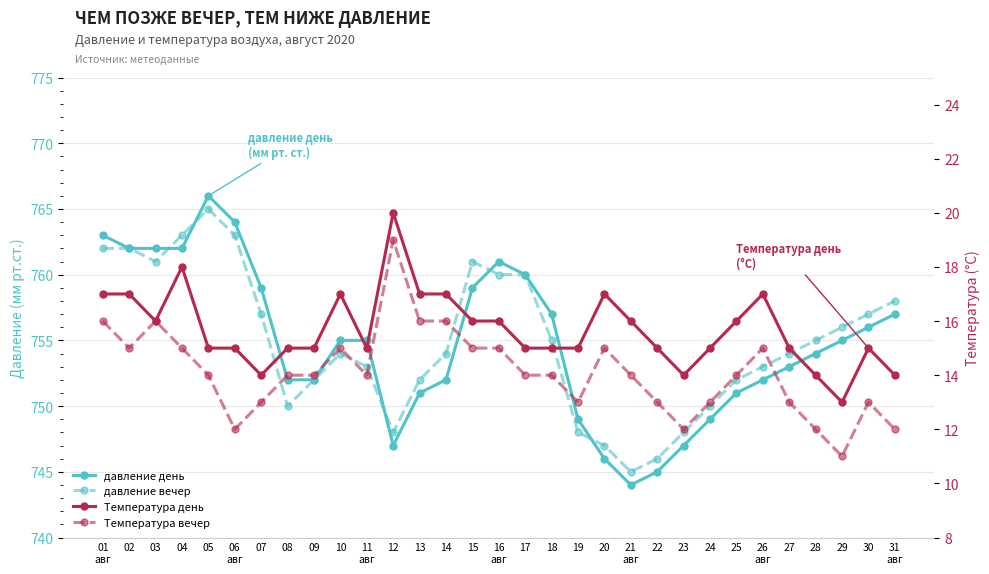

Where is давление день nearest to the value 755?

10